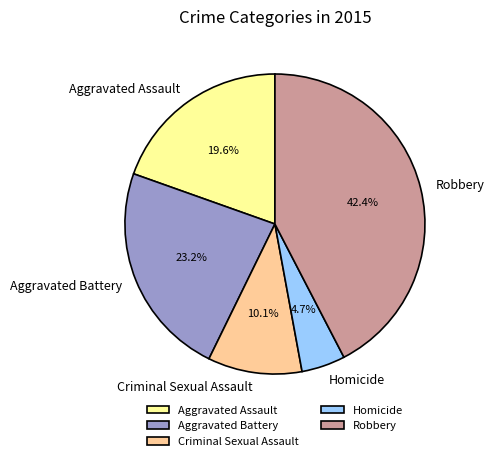

True or false: Aggravated Assault accounts for 28% of the total.

False